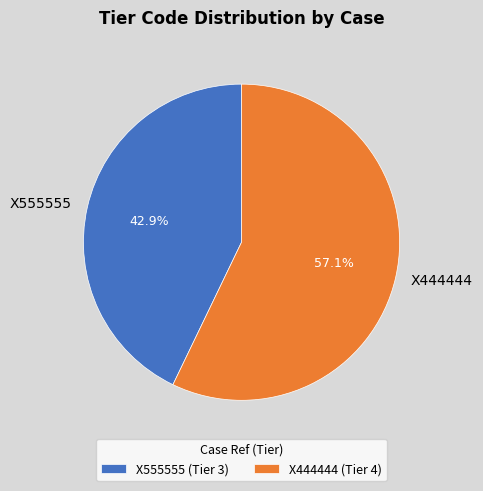

How many slices are in this pie chart?

2